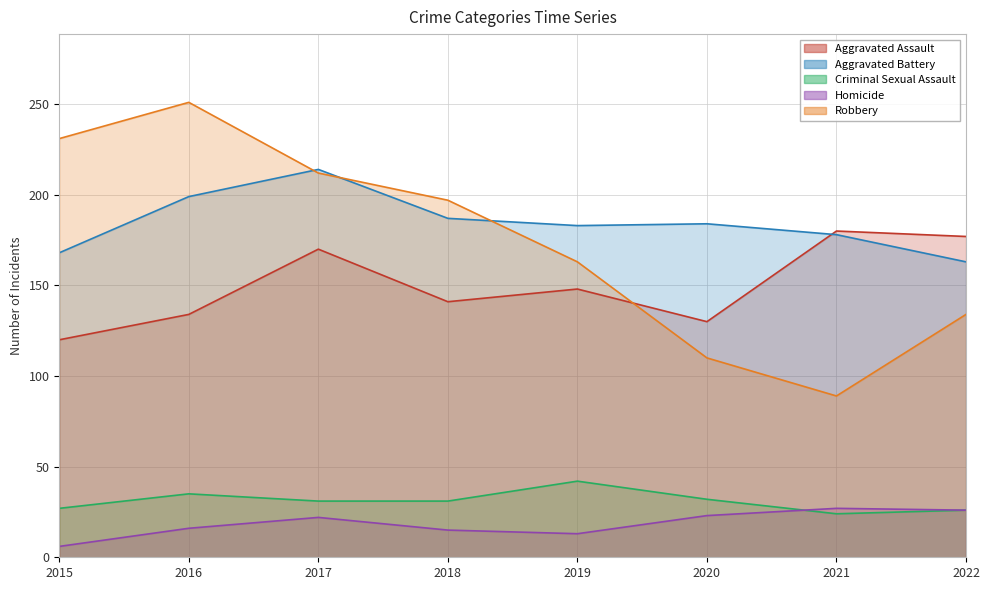

What is the difference between the maximum and minimum values in the Robbery series?

162